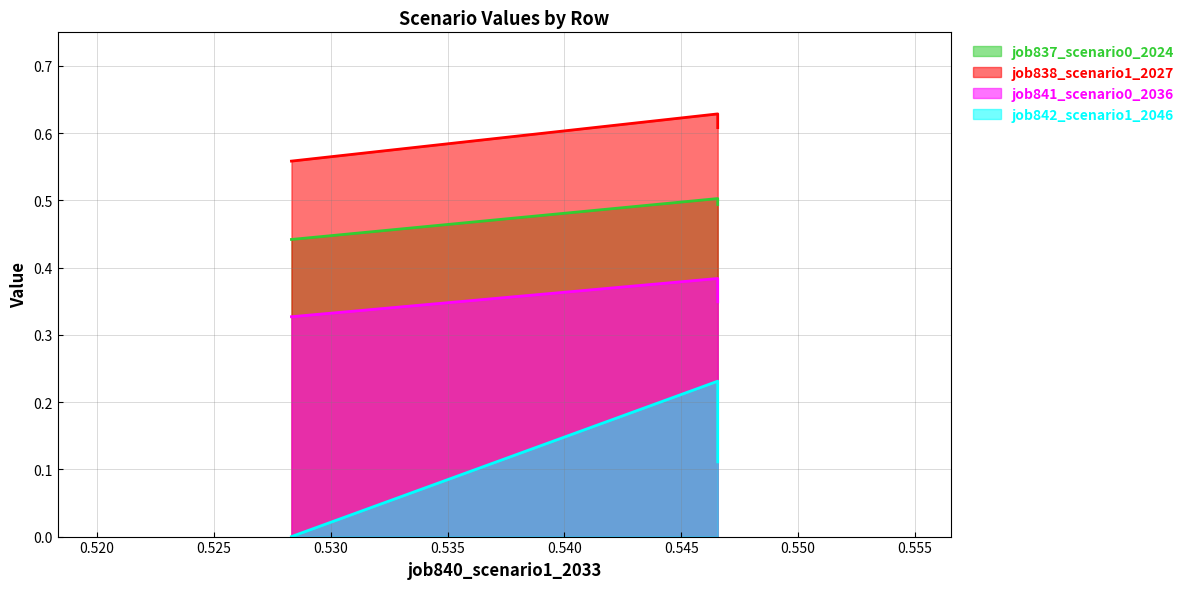

List the series in order of their overall mean, highest first.

job838_scenario1_2027, job837_scenario0_2024, job841_scenario0_2036, job842_scenario1_2046